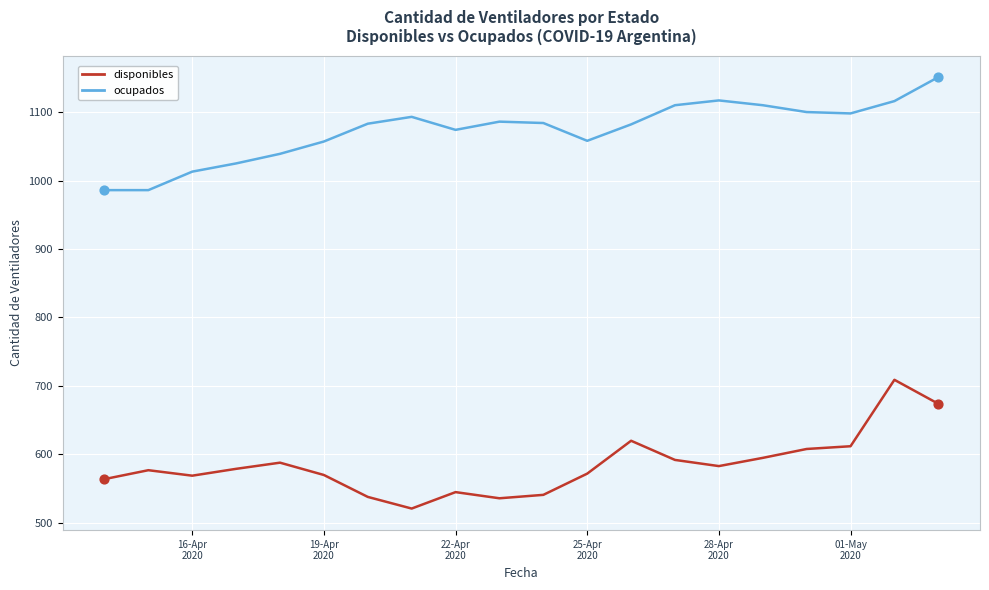

Which series has the largest total across all categories?

ocupados